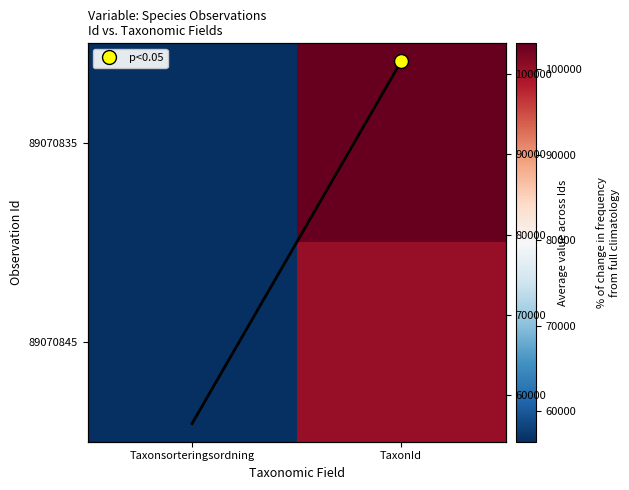

The 89070845 series shows 24411.3 at TaxonId. True or false?

False